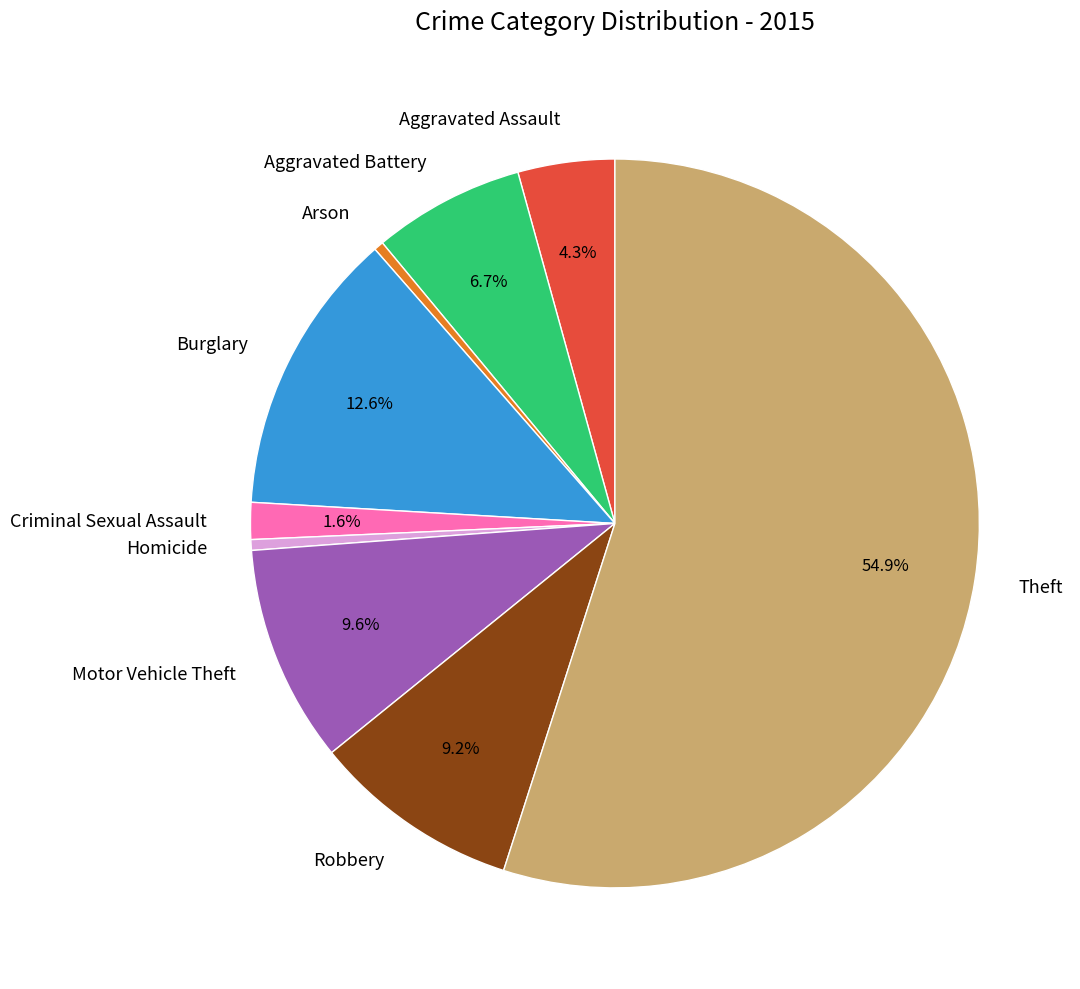

Approximately how many times larger is the value at Robbery compared to Motor Vehicle Theft?

1.0